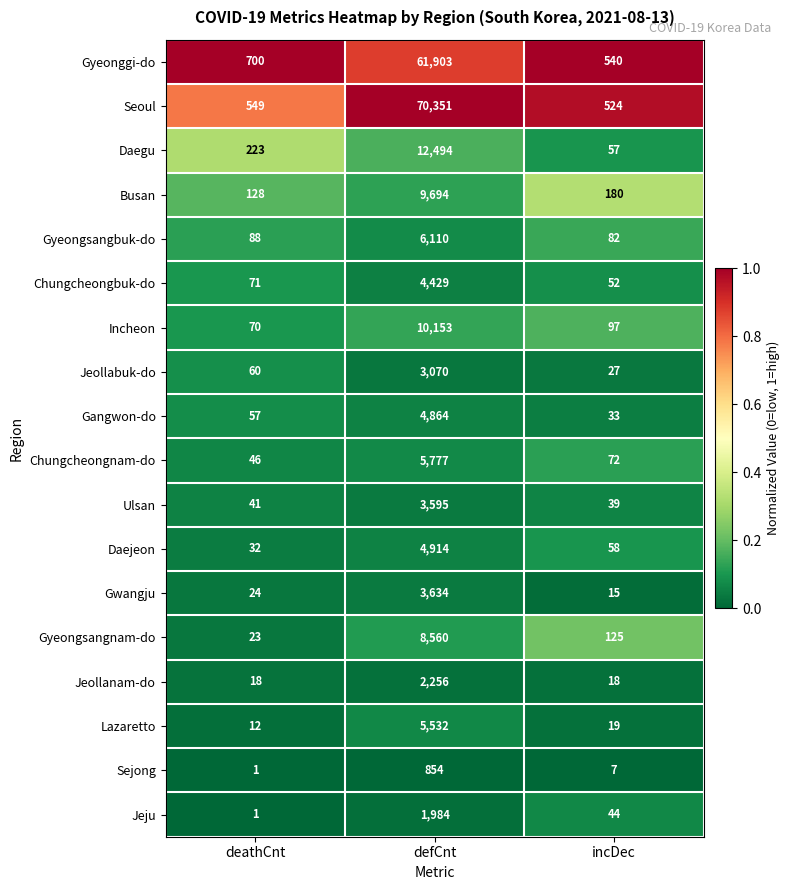

Is it true that Jeollanam-do equals 2256 at defCnt?

True